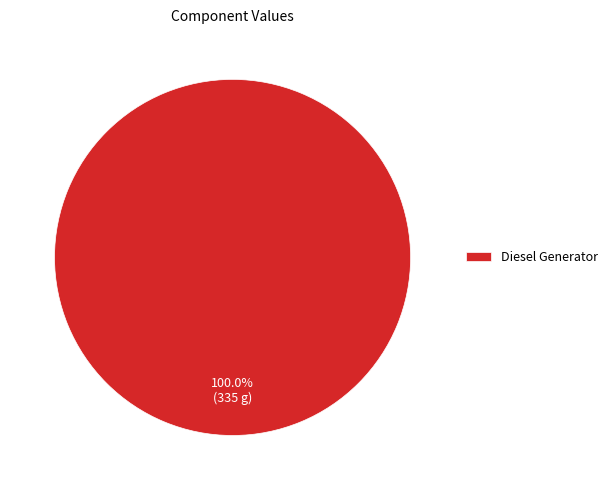

Count the number of slices in the pie.

1